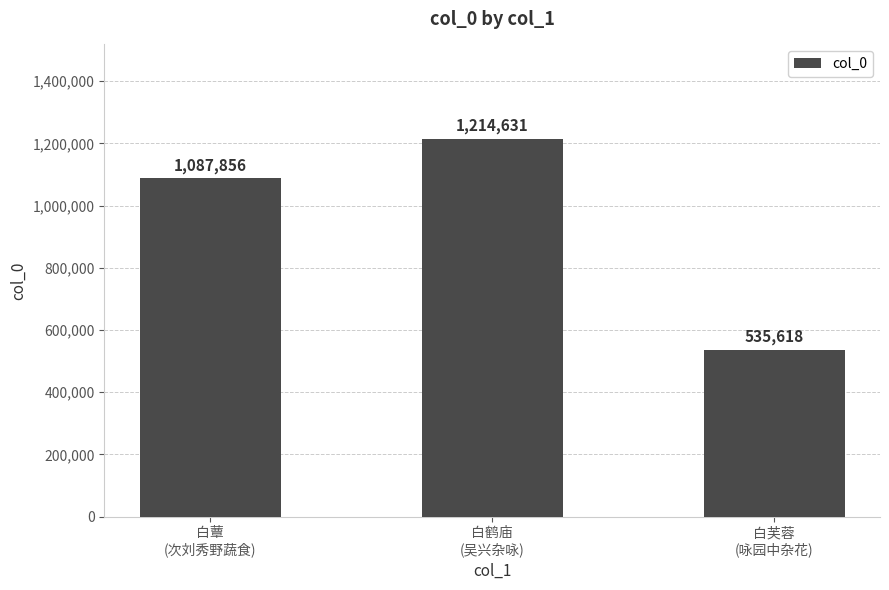

Reading left to right, extract all data points from this chart.

1087856	1214631	535618